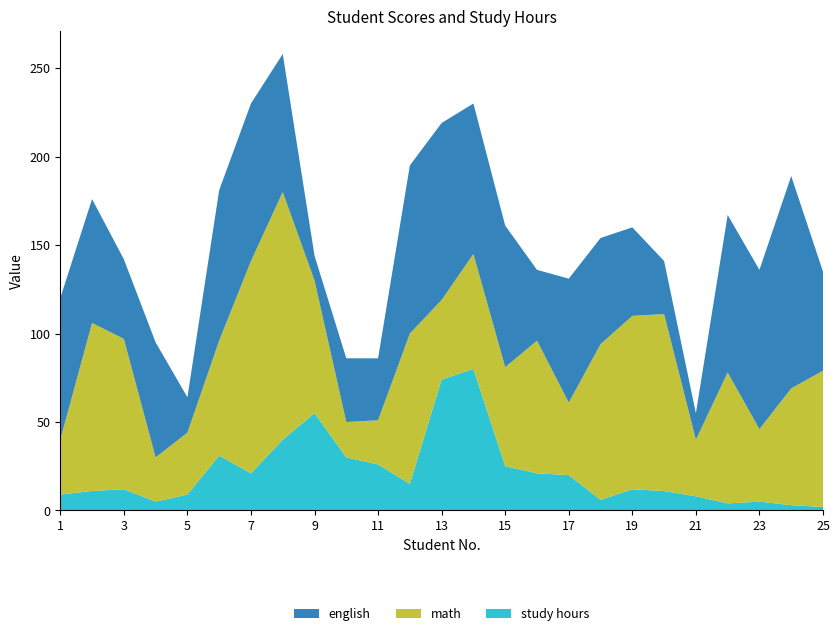

Reading left to right, what are all the values shown in this chart?

english: 80	70	45	65	20	85	89	78	14	36	35	95	100	85	80	40	70	60	50	30	15	89	90	120	56
math: 31	95	85	25	35	65	120	140	75	20	25	85	45	65	56	75	41	88	98	100	32	74	41	66	77
study hours: 9	11	12	5	9	31	21	40	55	30	26	15	74	80	25	21	20	6	12	11	8	4	5	3	2